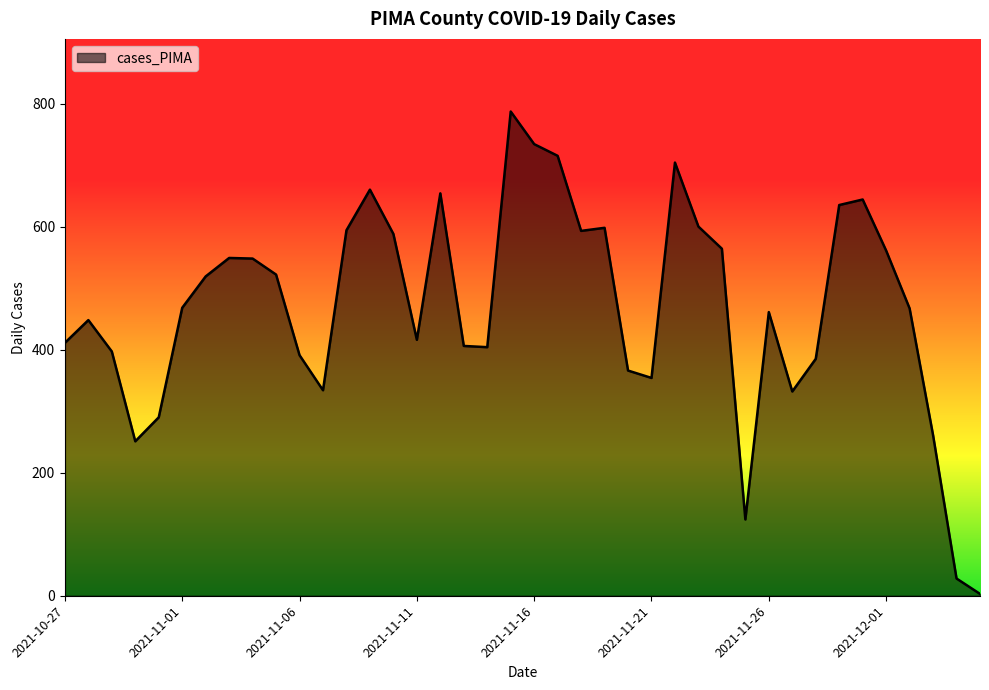

What is the greatest value displayed?

787